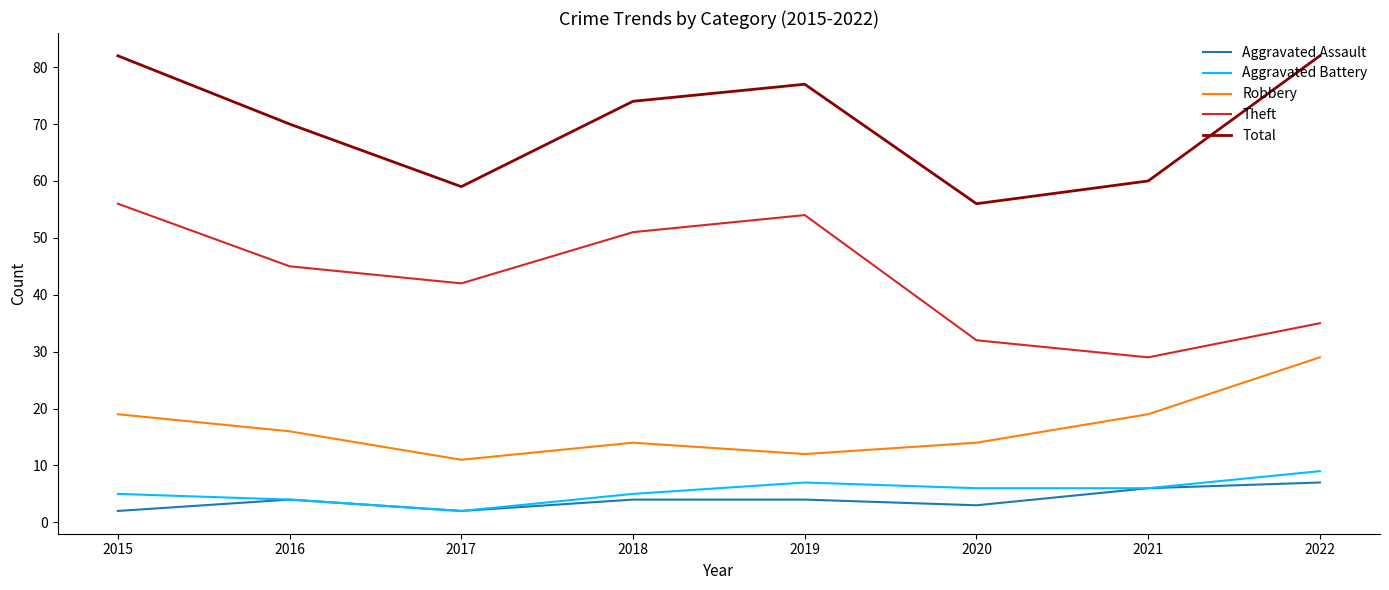

What is the sum of the Theft values at 2018 and 2015?

107